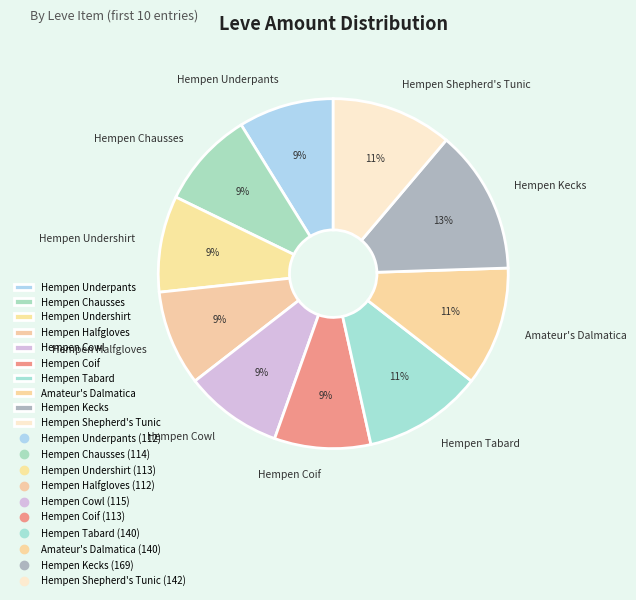

True or false: Hempen Shepherd's Tunic accounts for 11% of the total.

True